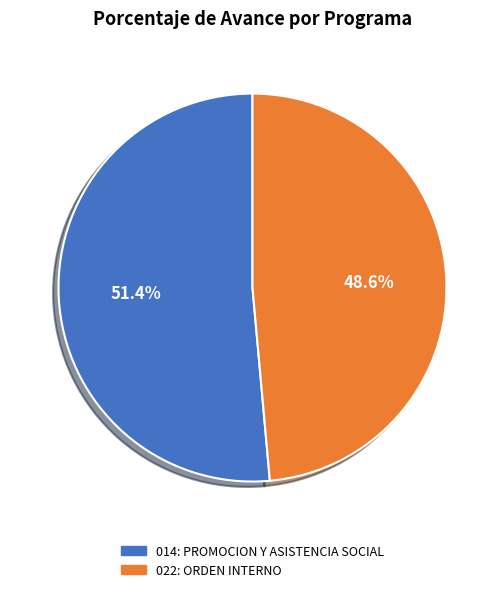

To the nearest percent, what is the difference between the 022: ORDEN INTERNO and 014: PROMOCION Y ASISTENCIA SOCIAL slice percentages?

3%